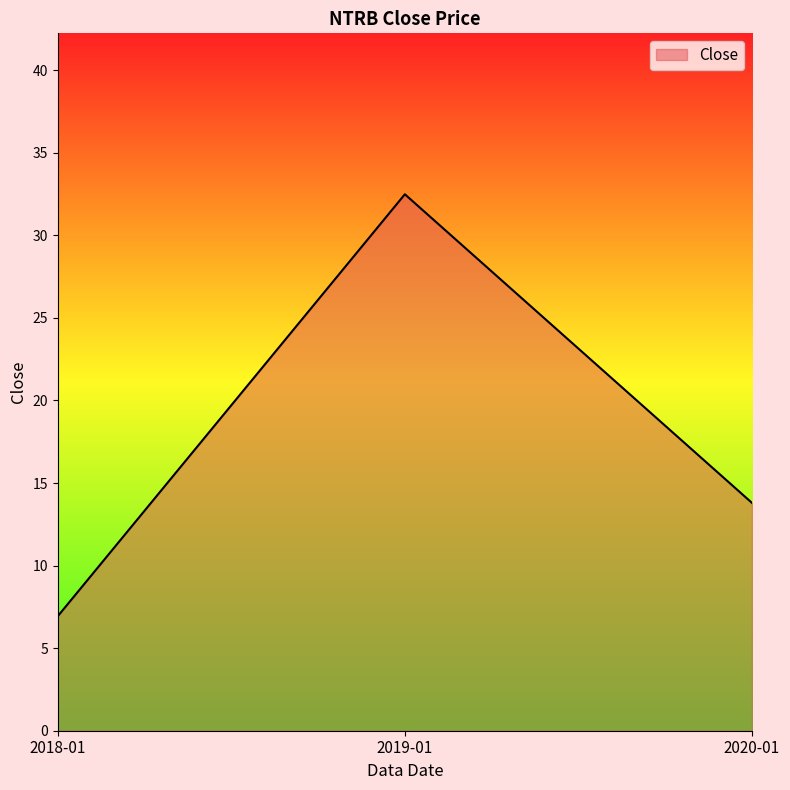

Reading right to left, list all the values displayed in this chart.

13.8	32.5	6.9